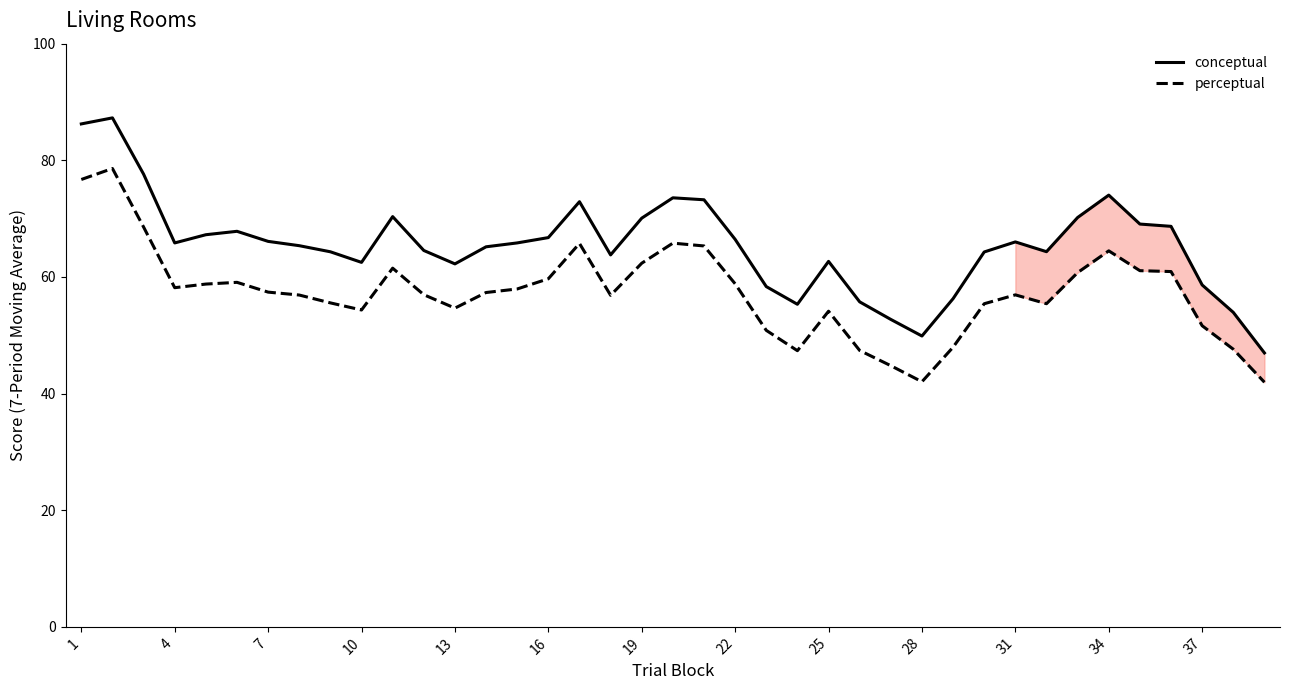

The conceptual series shows 17.2 at 25. True or false?

False